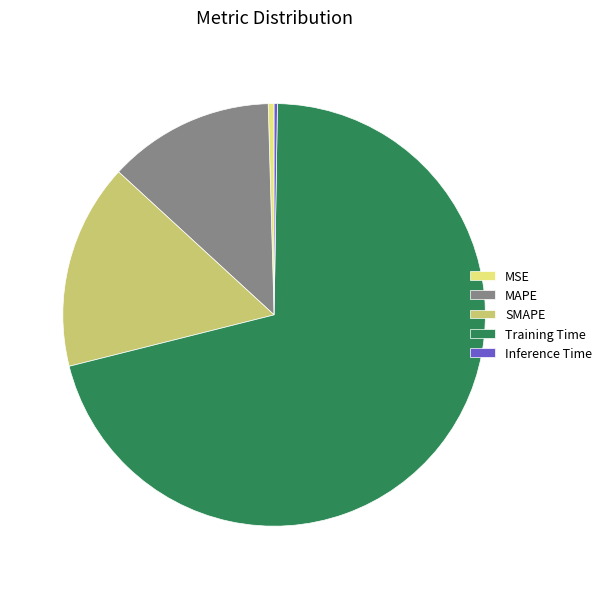

Does any single category account for the majority?

Yes